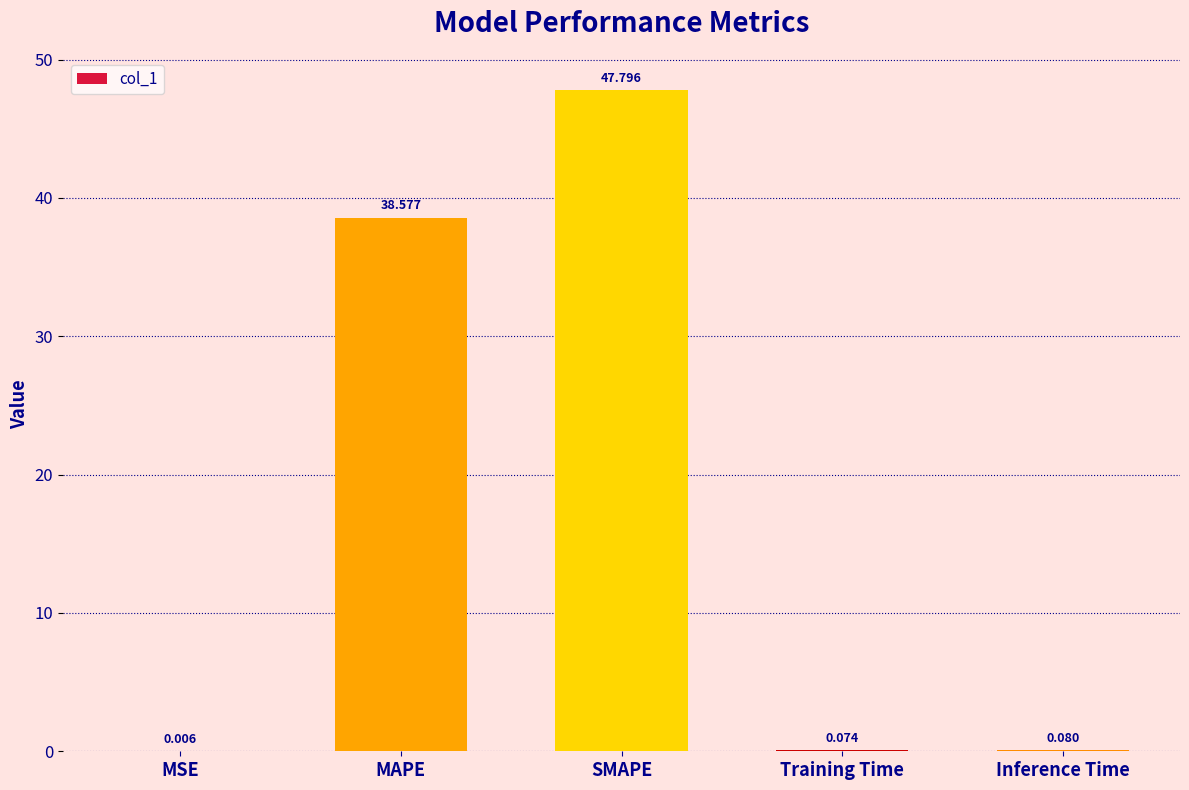

Between MAPE and MSE, which is larger?

MAPE